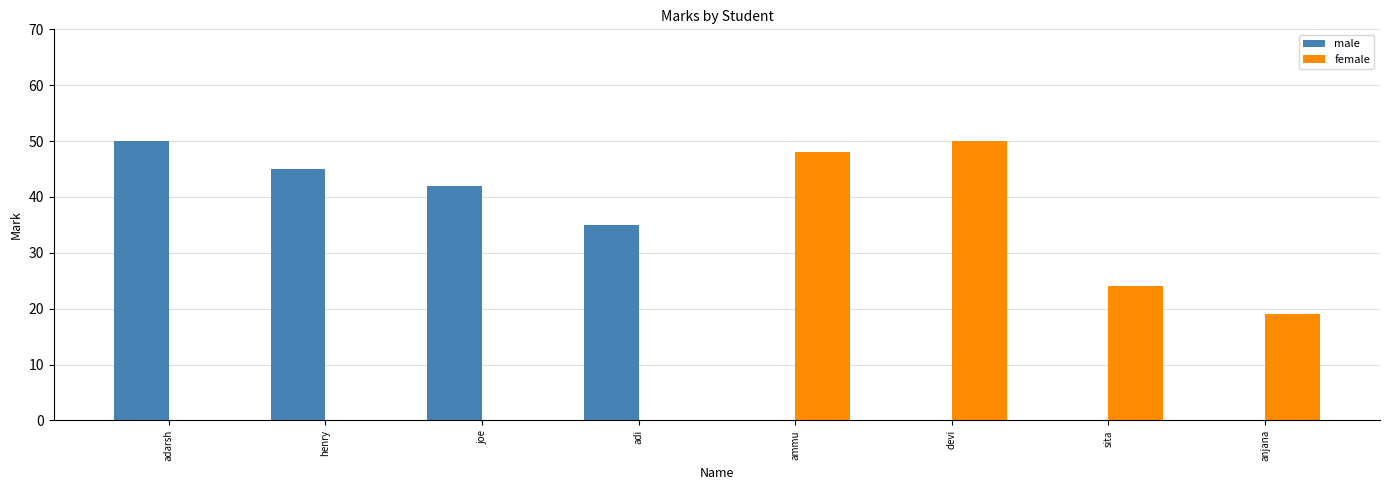

What is the sum of all male values?

172